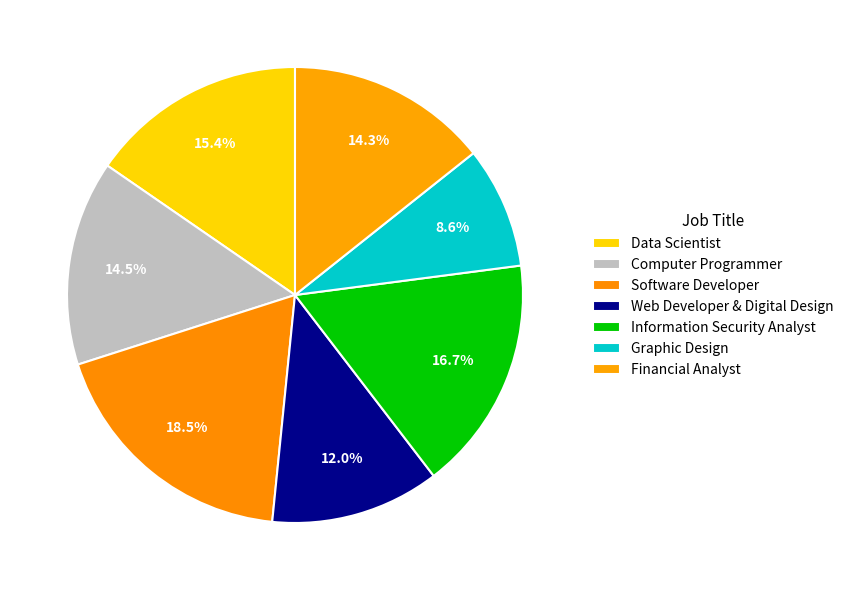

Does Web Developer & Digital Design represent more than half of the total?

No